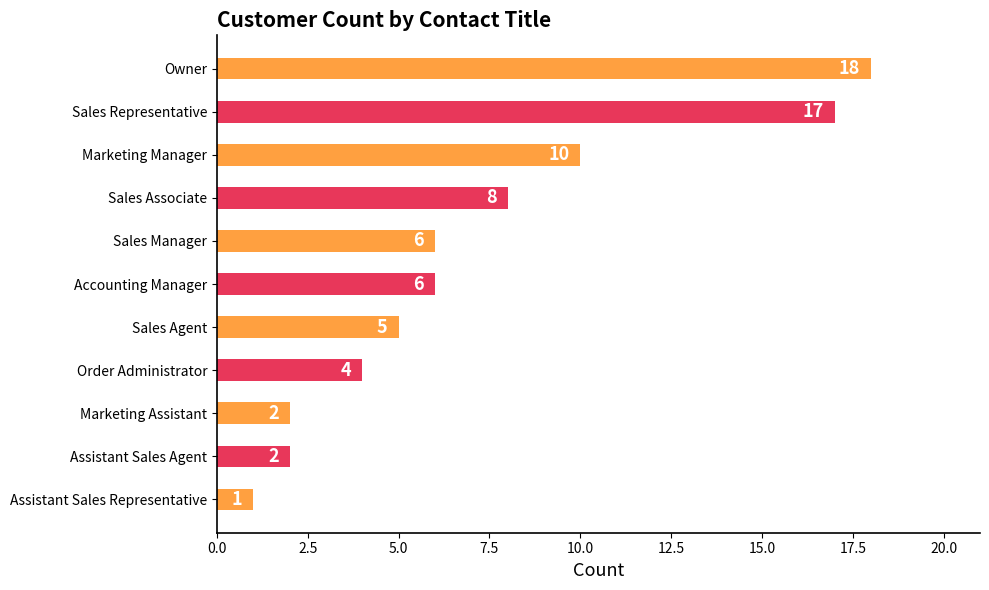

Reading bottom to top, list all the values displayed in this chart.

Assistant Sales Representative=1	Assistant Sales Agent=2	Marketing Assistant=2	Order Administrator=4	Sales Agent=5	Accounting Manager=6	Sales Manager=6	Sales Associate=8	Marketing Manager=10	Sales Representative=17	Owner=18